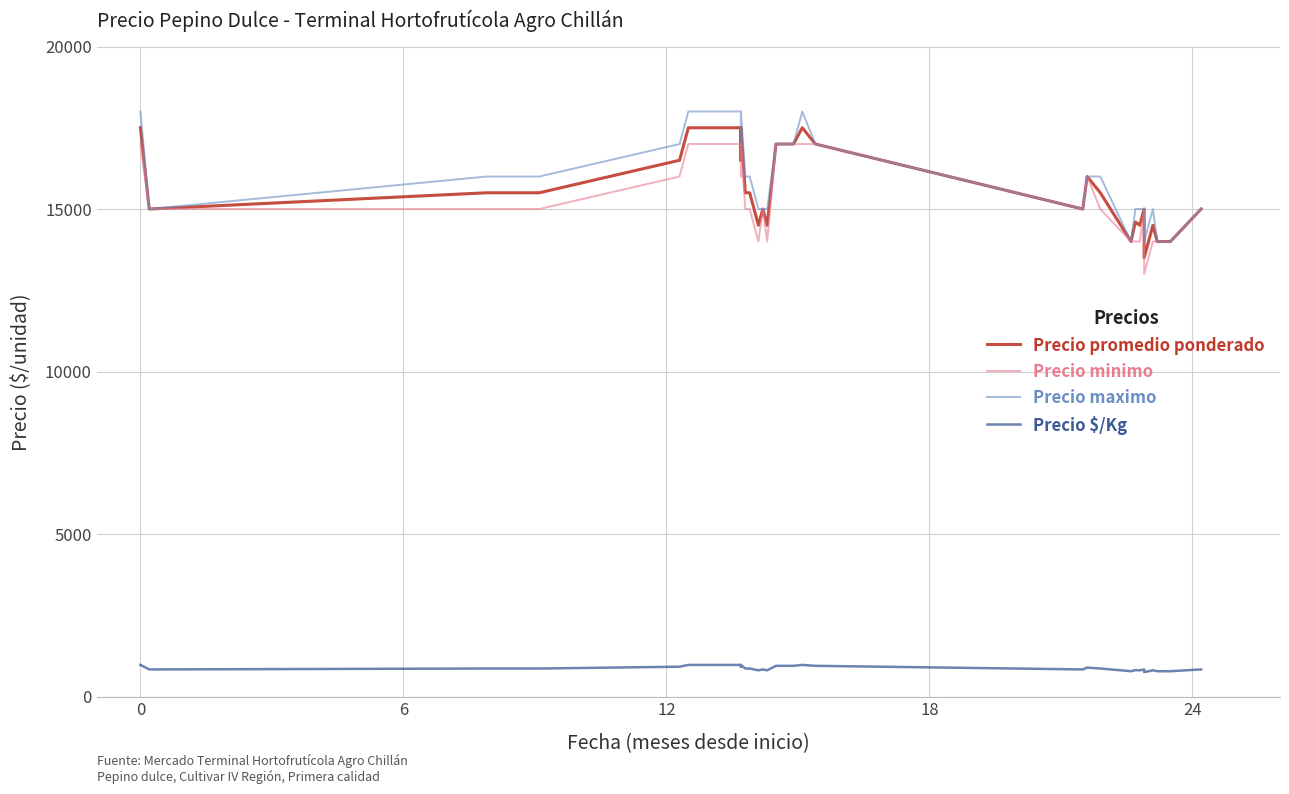

True or false: Precio minimo and Precio promedio ponderado intersect in this chart.

False